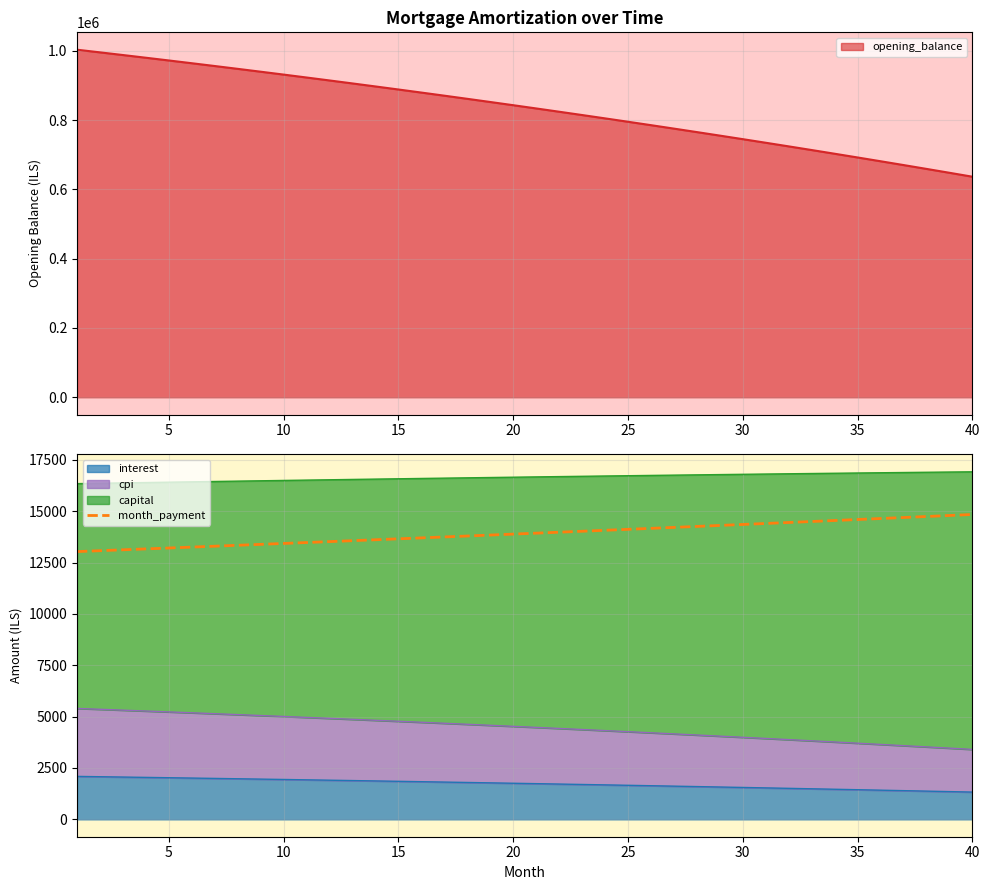

What is the lowest value of the opening_balance series?

636756.7